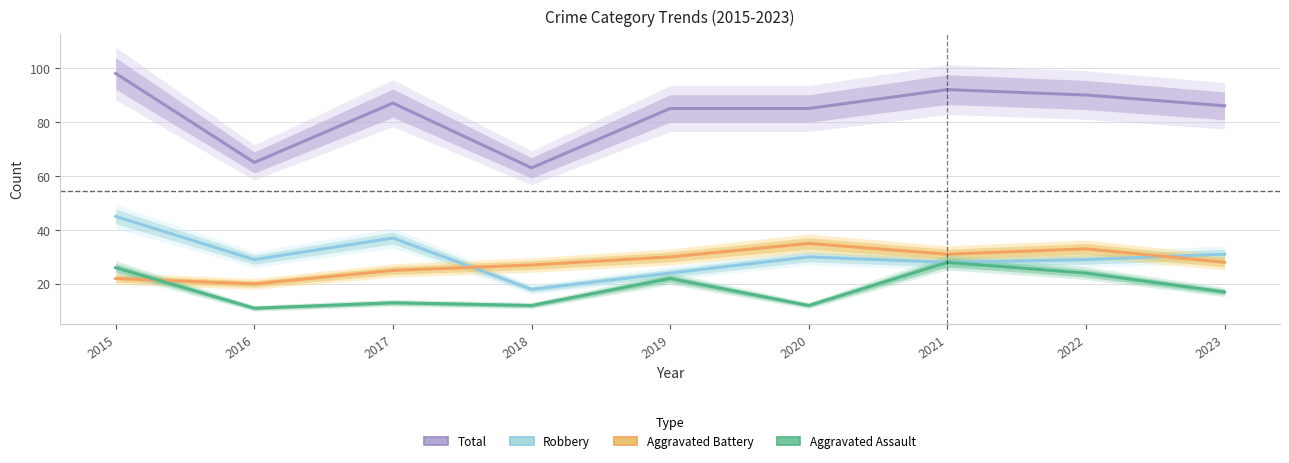

Is this an area chart (filled region under the line)?

No